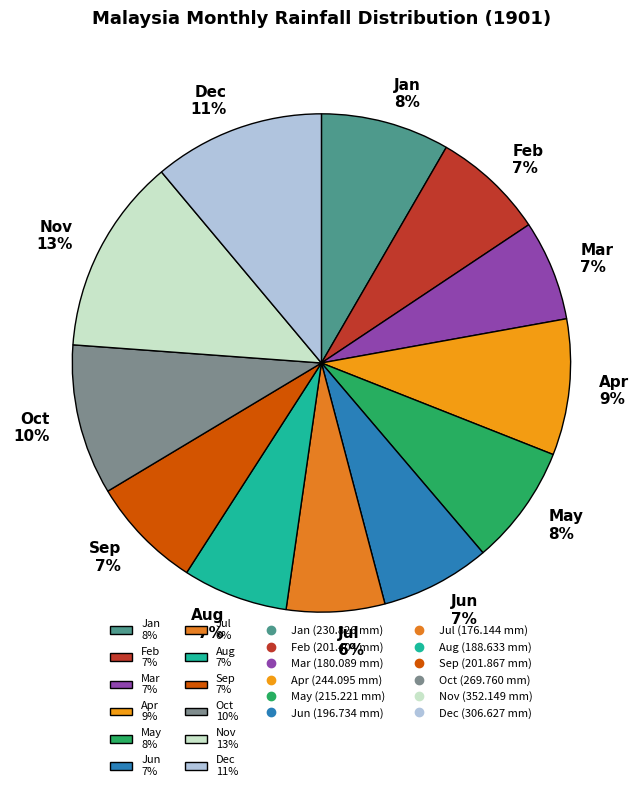

How many slices are in this pie chart?

12